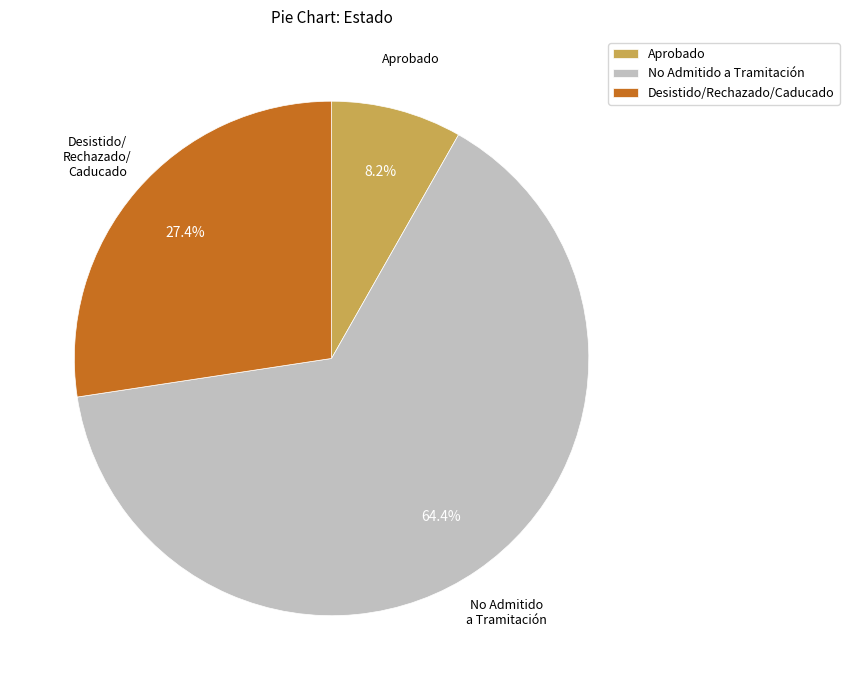

Is there a majority slice in this chart?

Yes